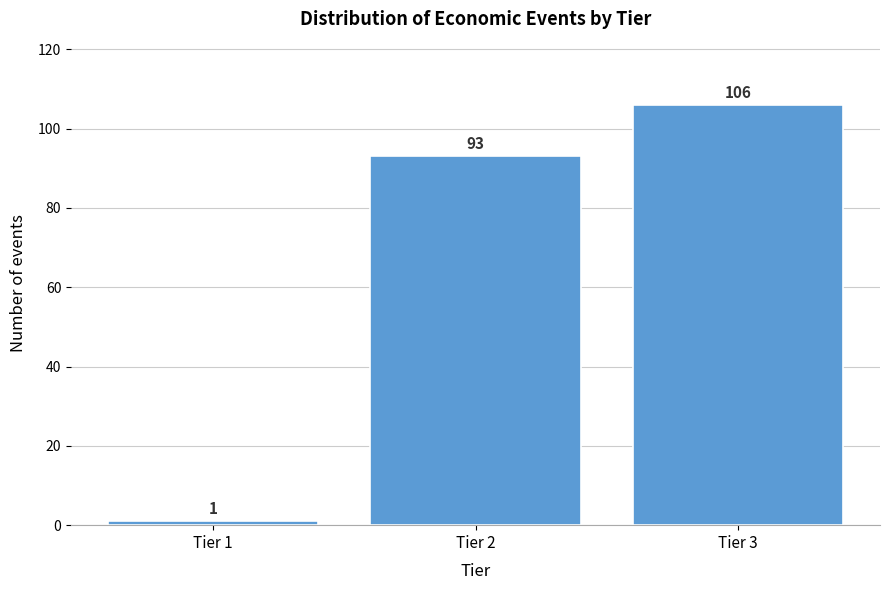

Reading left to right, extract all data points from this chart.

Tier 1=1	Tier 2=93	Tier 3=106